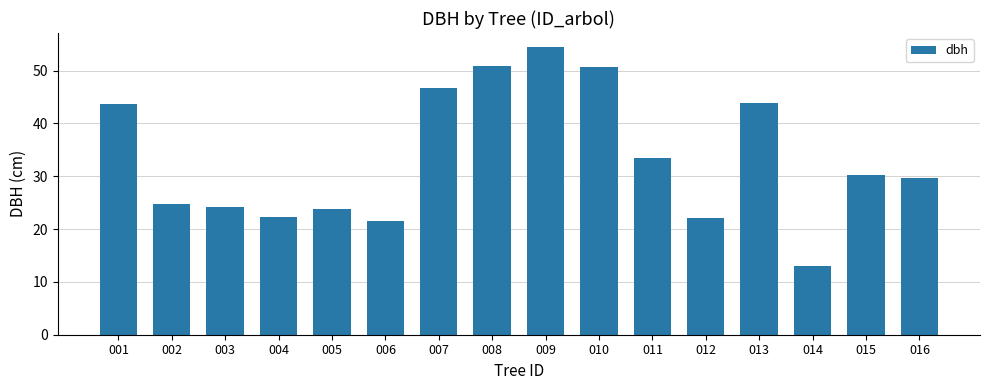

Which label corresponds to the largest value in the chart?

009